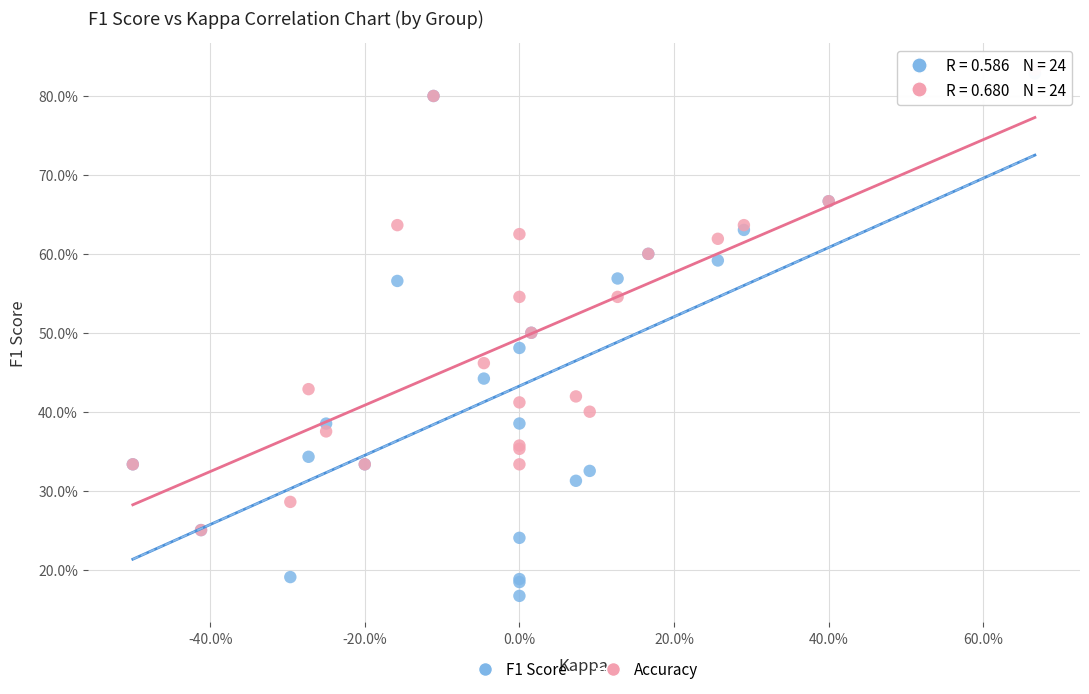

Which series has the largest Y range (max minus min)?

F1 Score